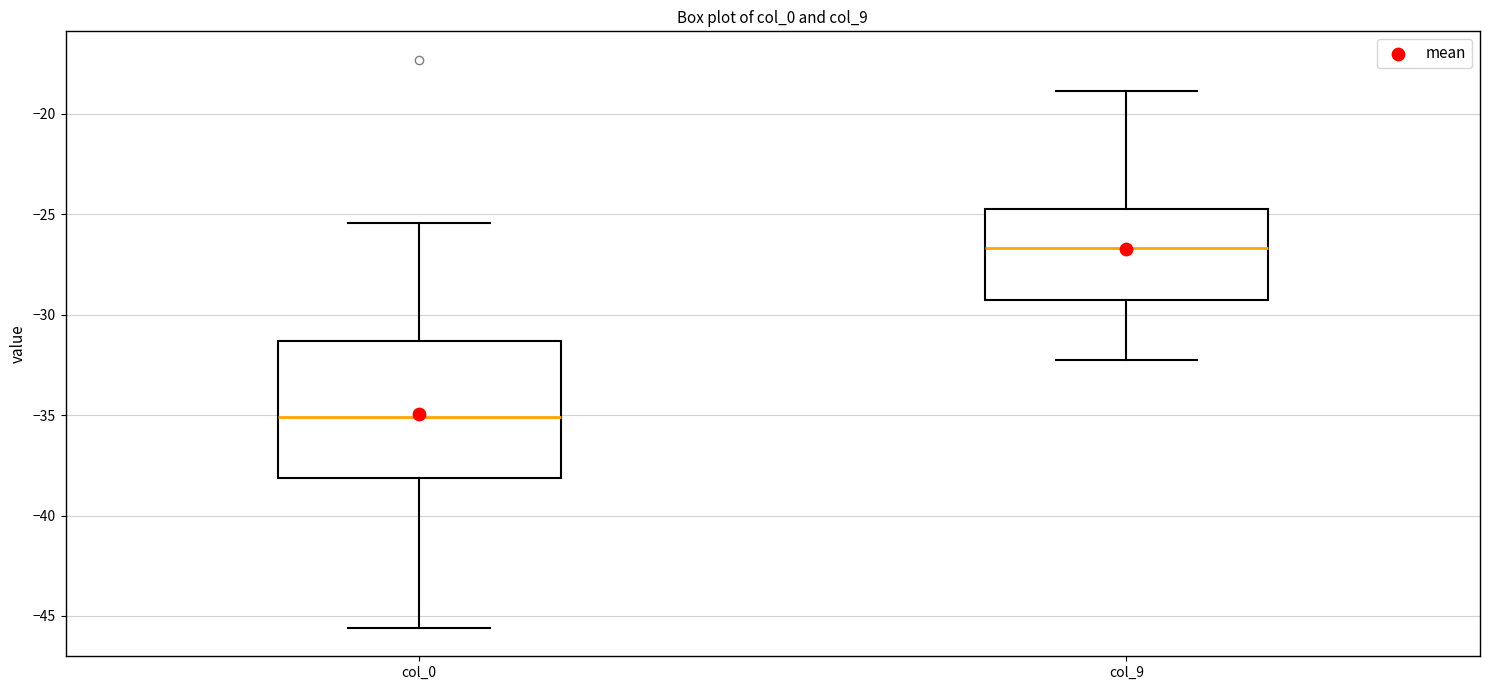

Reading left to right, read every box against the y-axis: the position of its median line, the range the box covers, and the ends of its whiskers. The values are not printed on the chart, so give them approximately, as read against the axis.

col_0: median -35.0, box -38.0 to -31.5, whiskers -45.5 to -25.5
col_9: median -26.5, box -29.5 to -24.5, whiskers -32.0 to -19.0